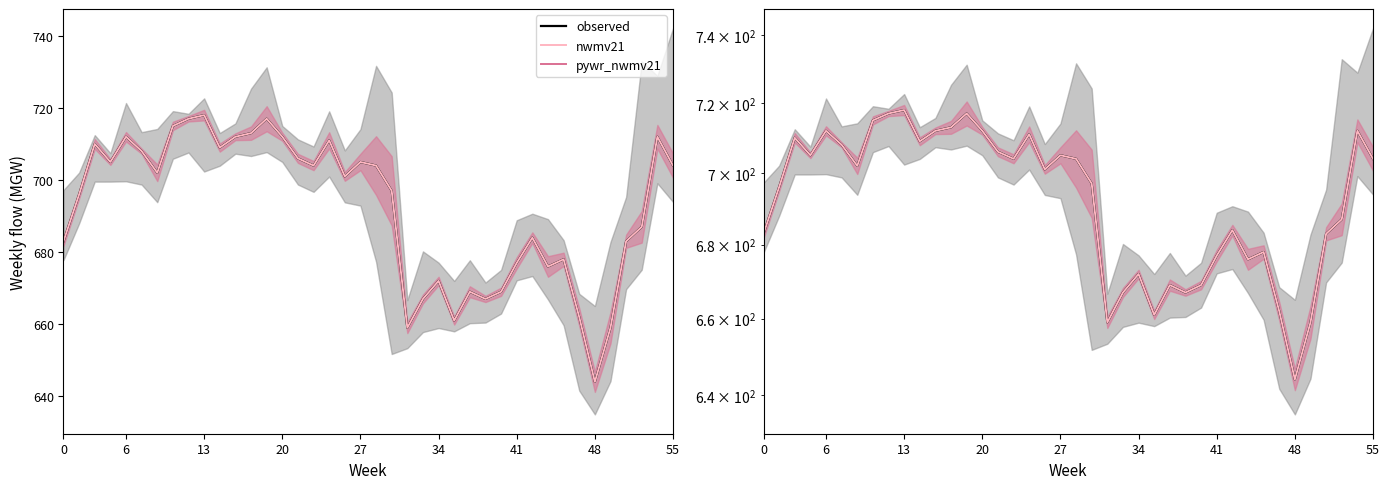

What is the greatest value displayed?

718